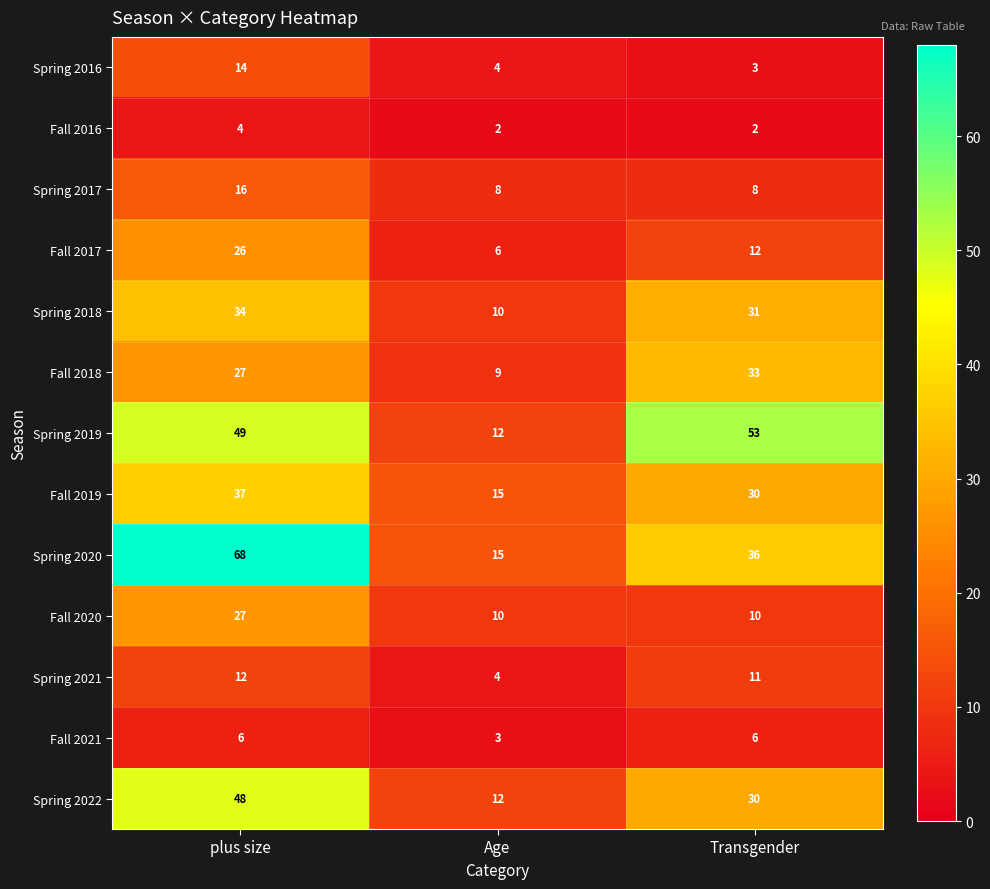

Where does the Spring 2020 series first go above 36?

plus size